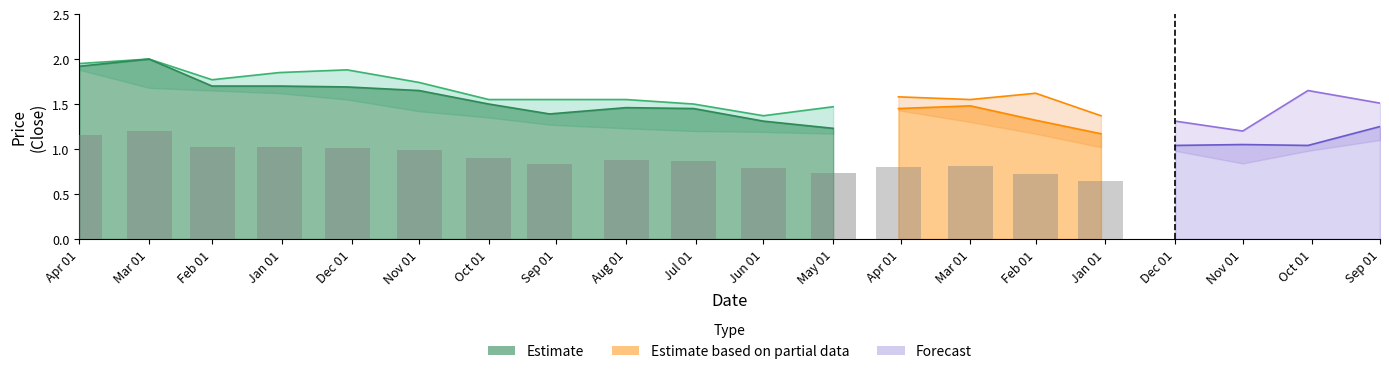

What is the difference between the maximum and minimum values?

0.5